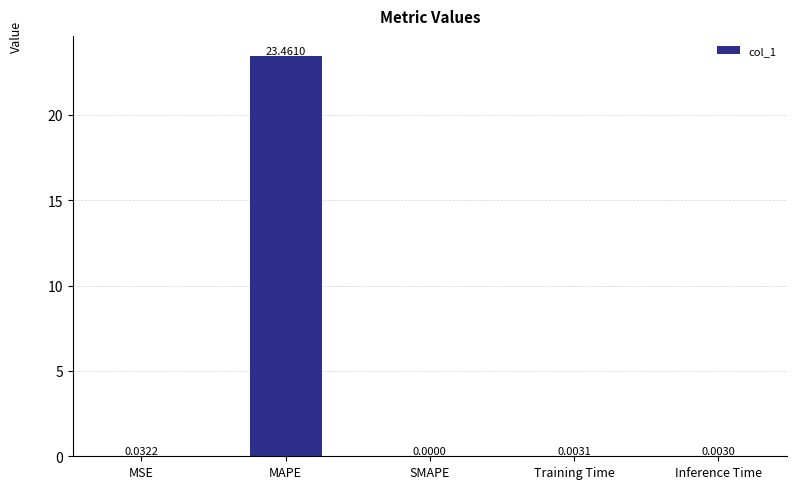

Count the number of values greater than 0.

4